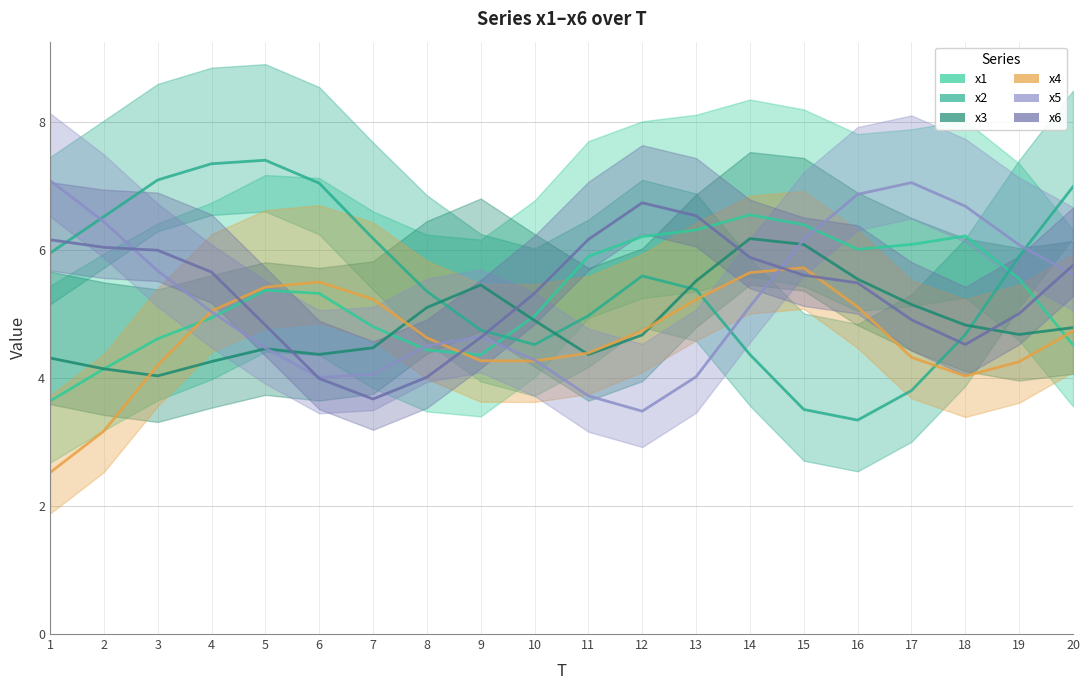

Does the chart display data point markers on the line(s)?

No